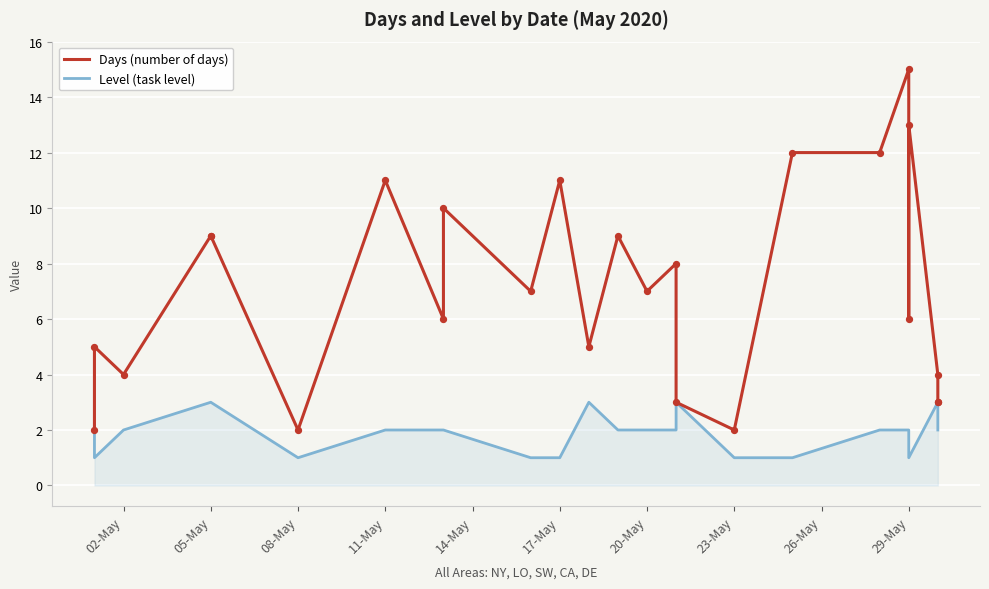

Is the value of Level (task level) at 21 greater than the value of Days (number of days) at 17?

No